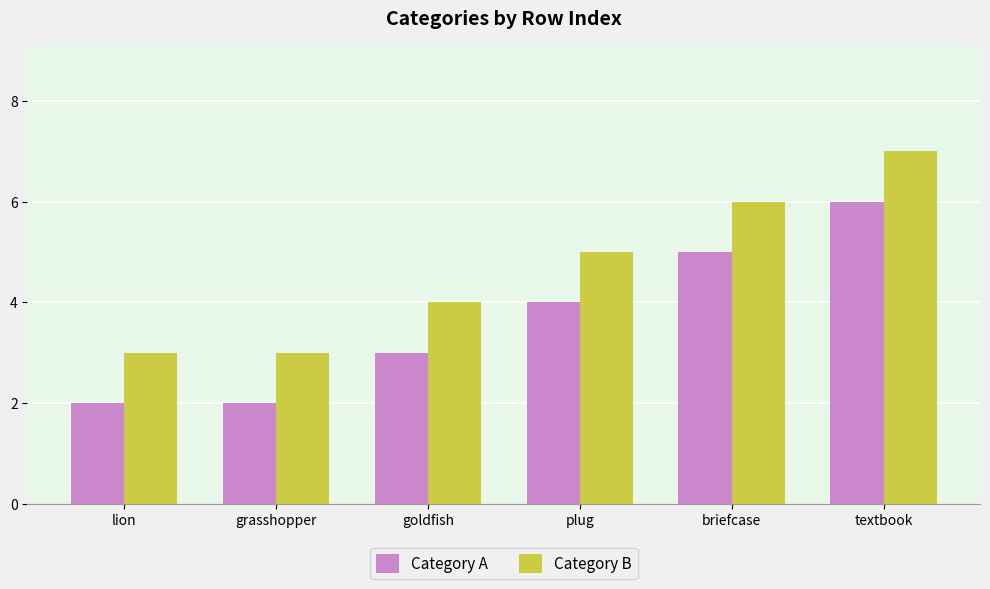

Count the number of data series in this chart.

2